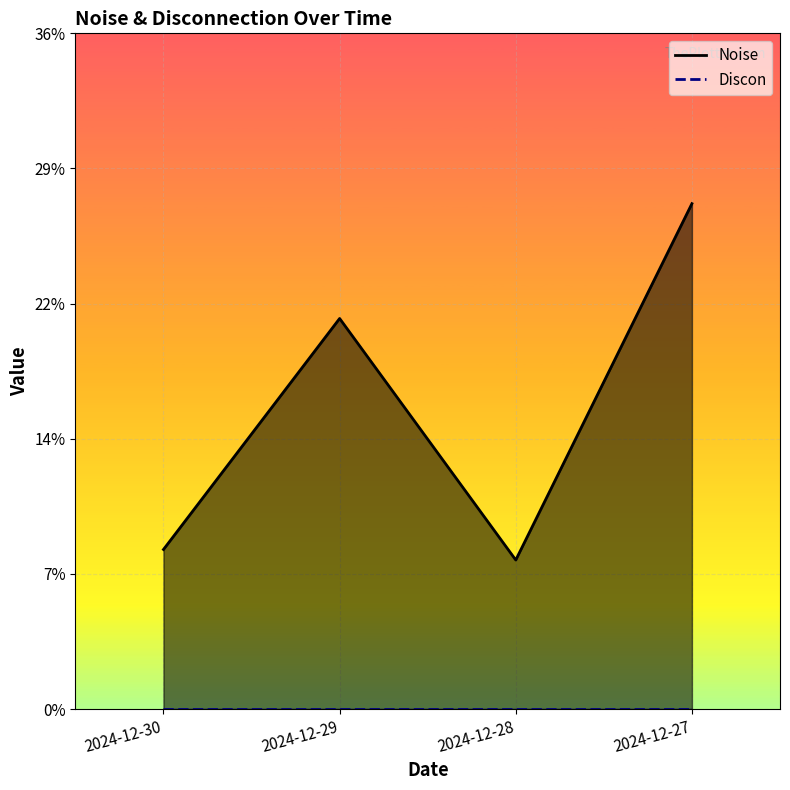

Which has a higher value, 2024-12-30 or 2024-12-29?

2024-12-29